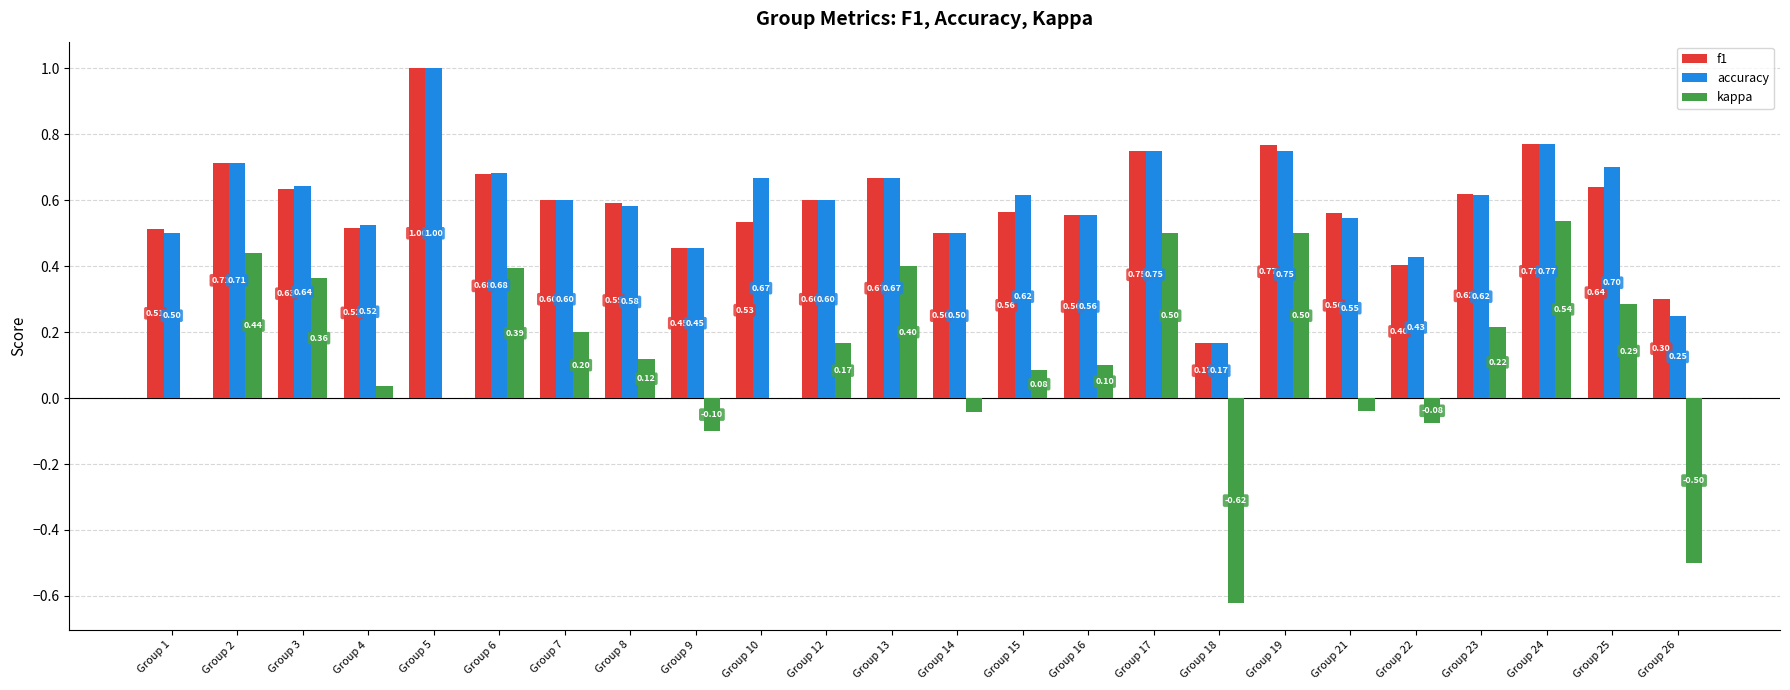

Count the number of categories in the chart.

24